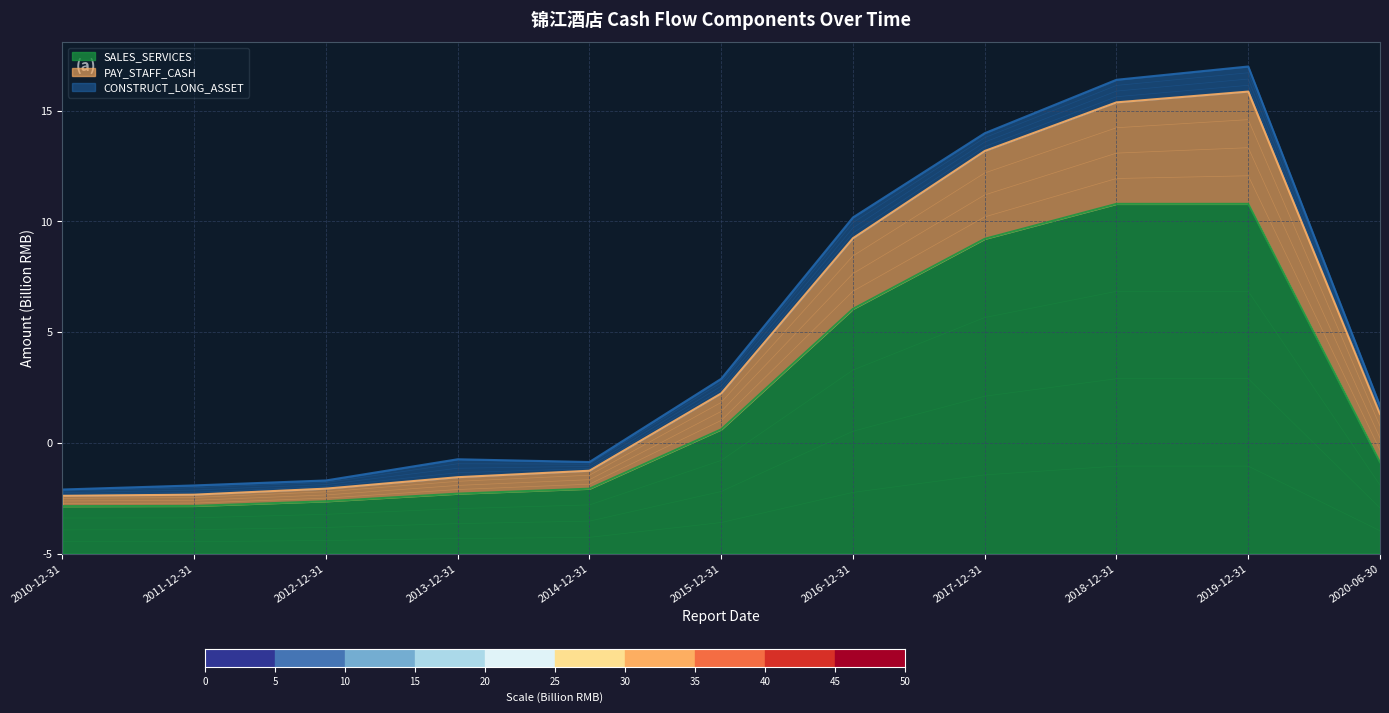

Does the chart have visible grid lines?

Yes